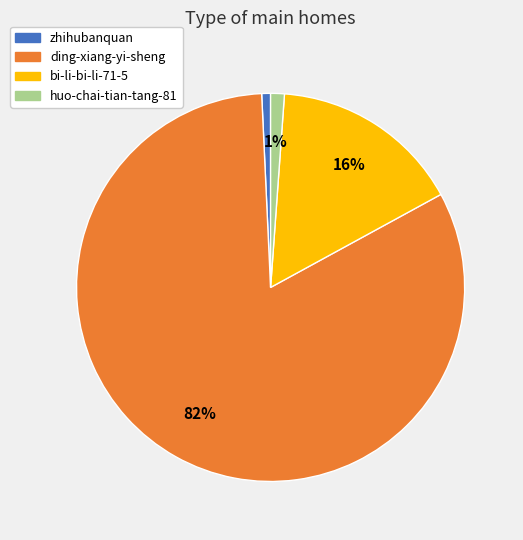

Count the number of slices in the pie.

4